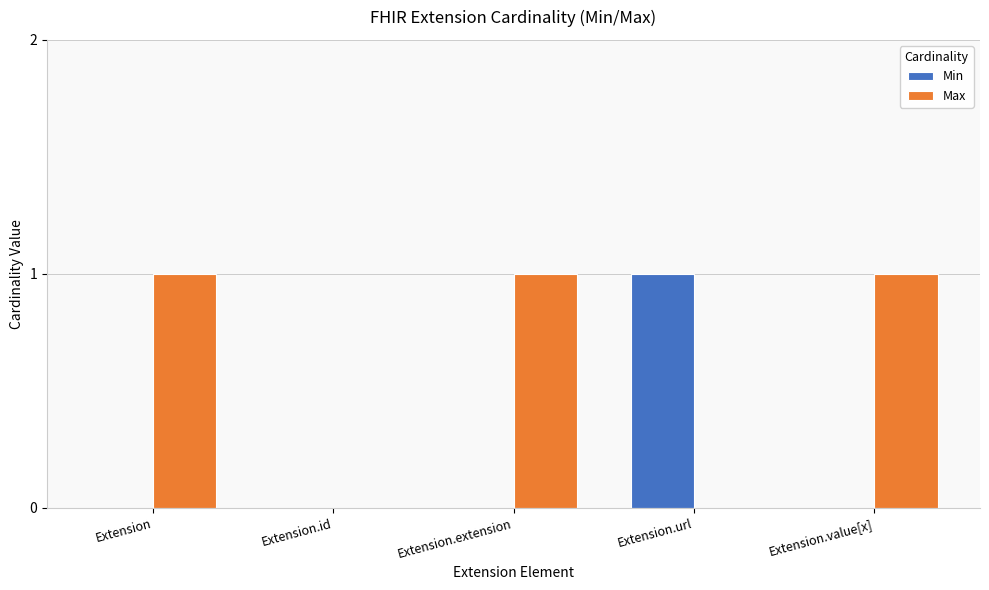

Reading left to right, transcribe all the data shown in this chart.

Min: 0	0	0	1	0
Max: 1	0	1	0	1